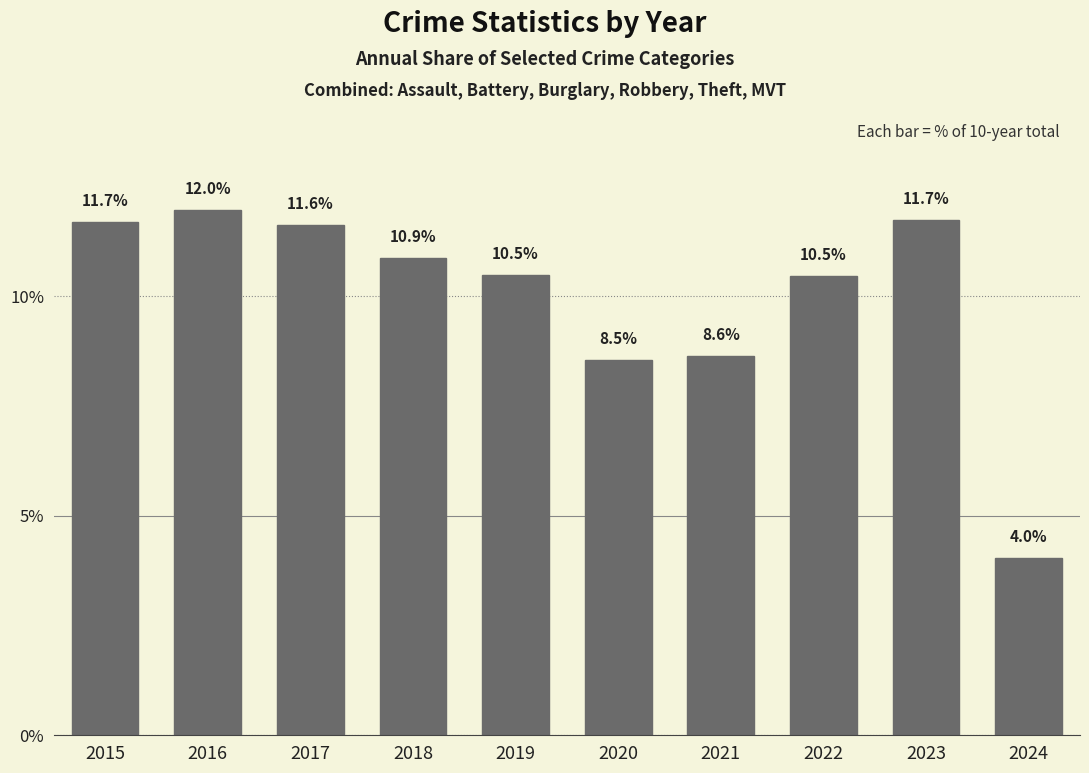

The value at 2018 is 10.9. True or false?

True